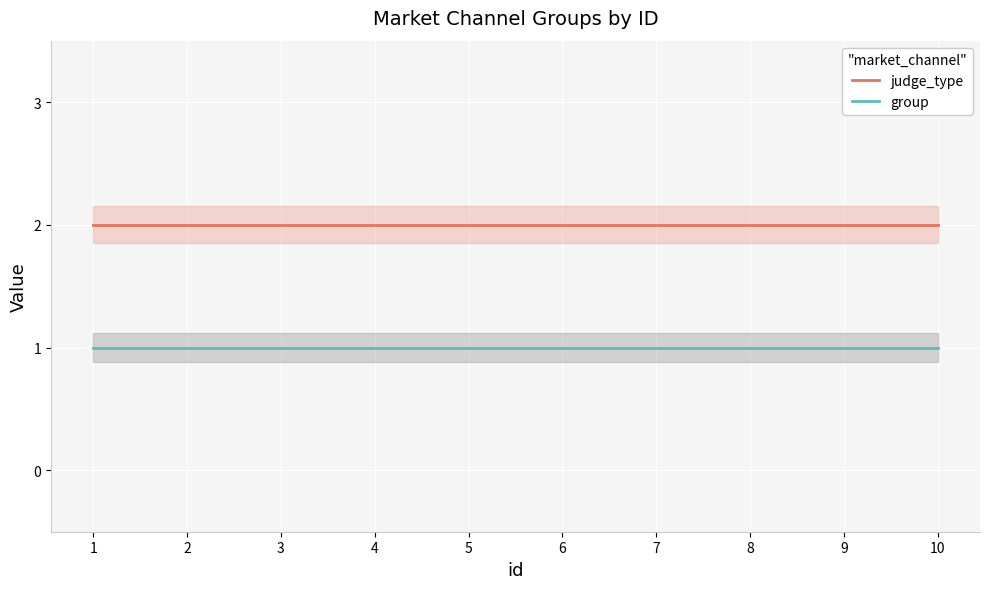

True or false: group and judge_type intersect in this chart.

False